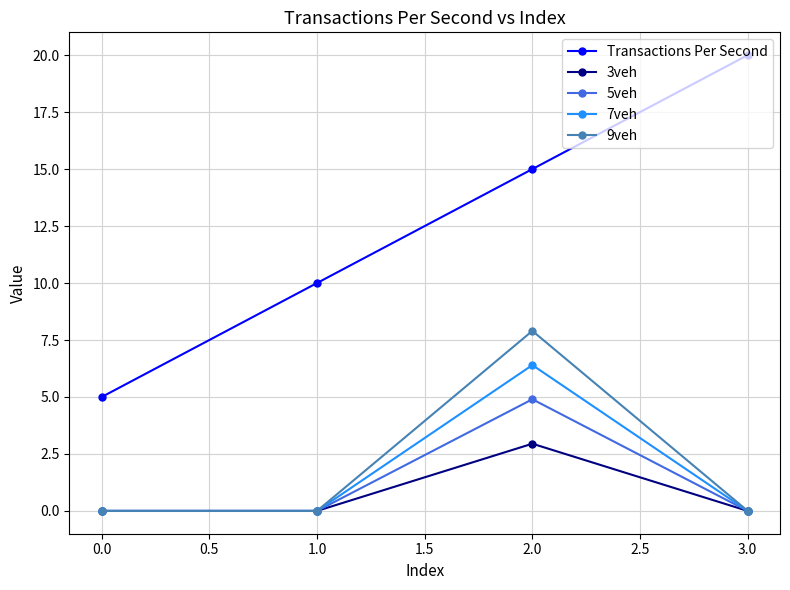

How many interior local peaks does the 7veh series have?

1